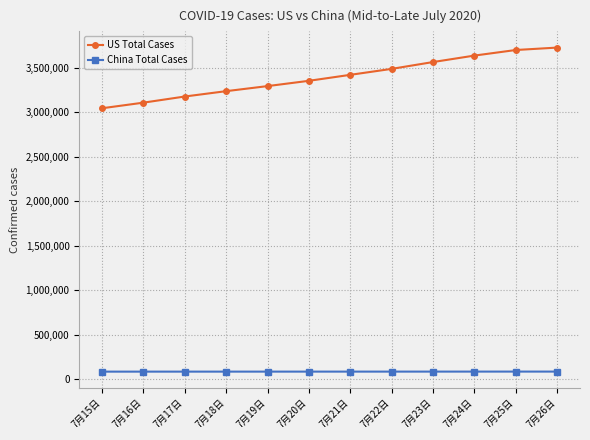

Is it true that China Total Cases equals 85698 at 7月22日?

True